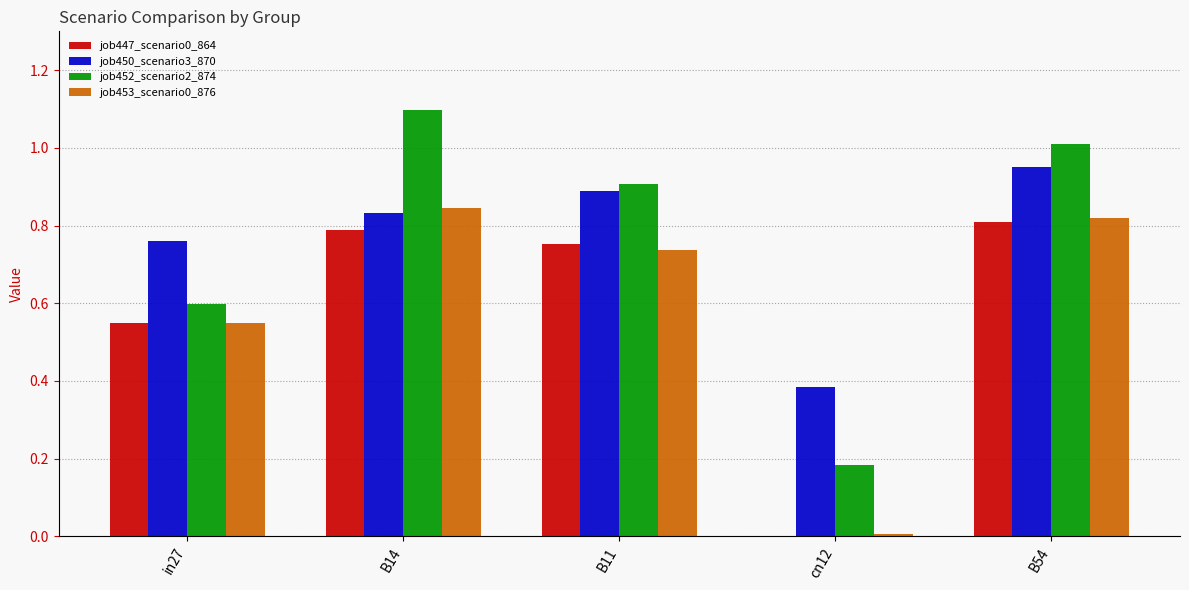

Is the value of job452_scenario2_874 at cn12 greater than the value of job453_scenario0_876 at B14?

No